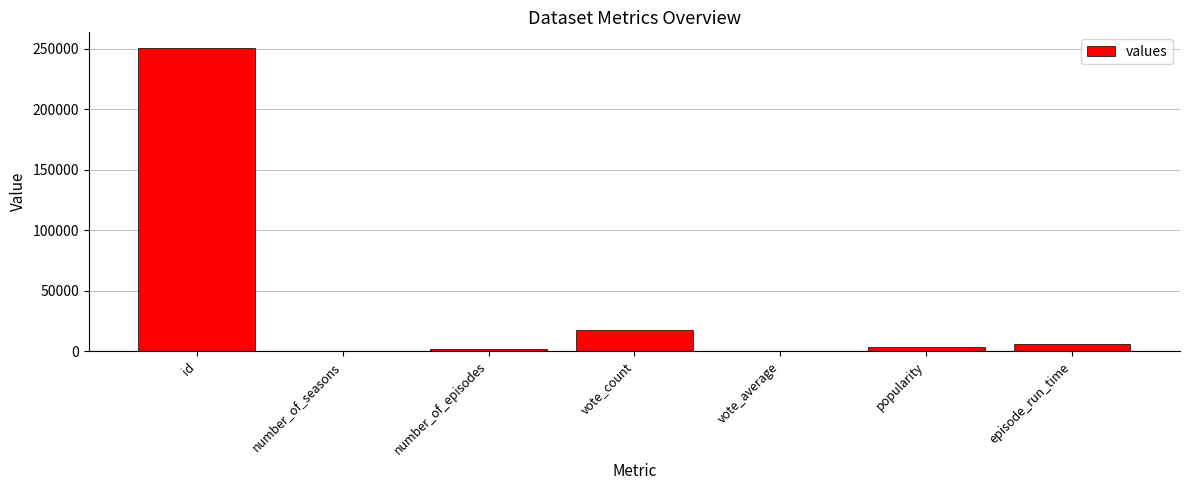

What is the change in value from id to vote_count?

-233345.0